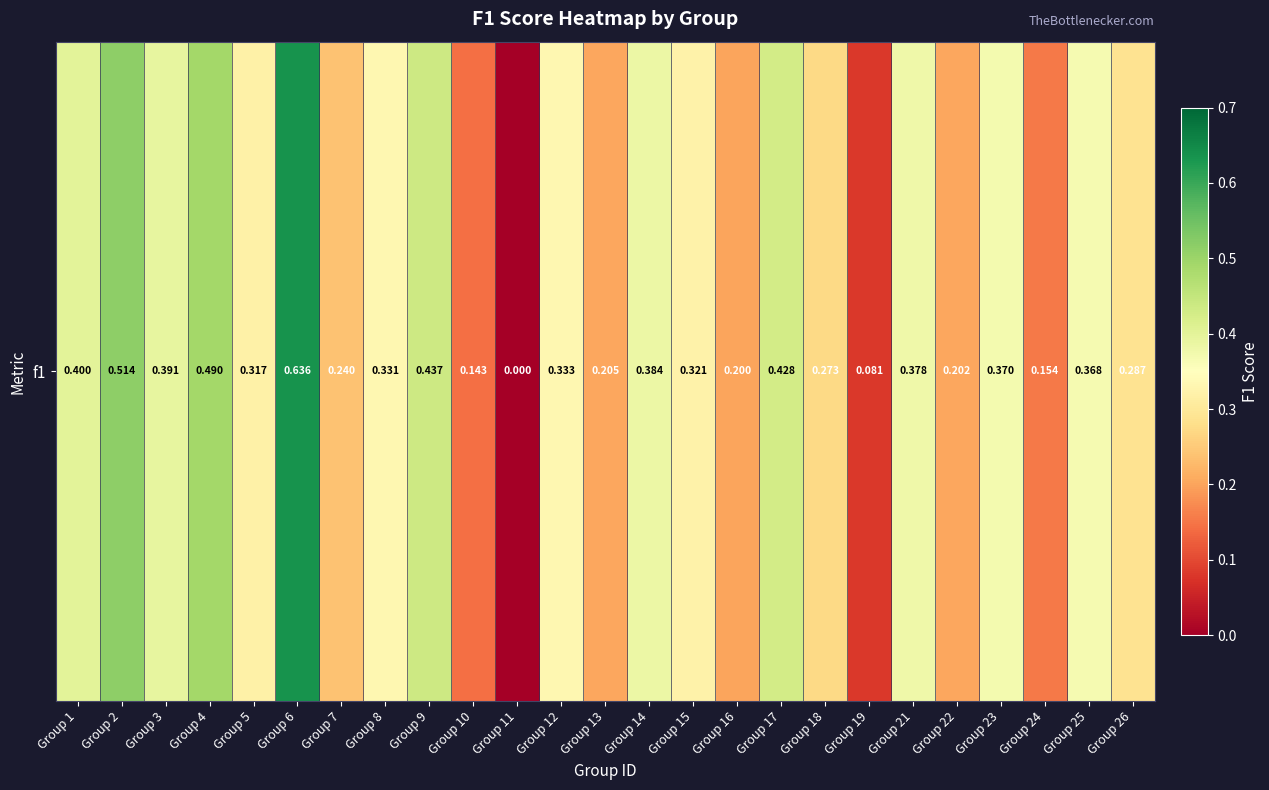

What is the sum of all values?

7.9